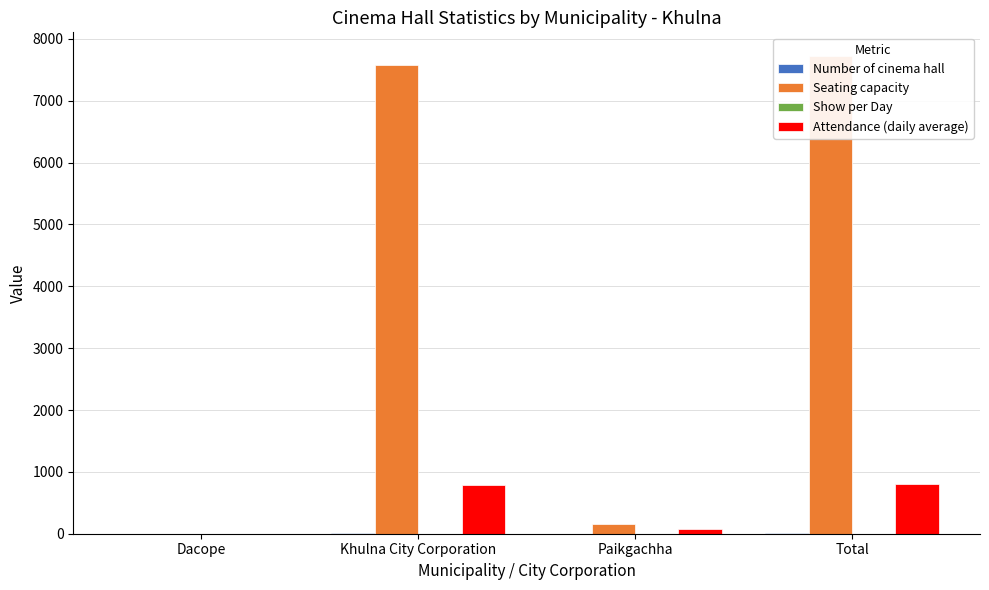

Is it true that Attendance (daily average) equals 23 at Paikgachha?

False